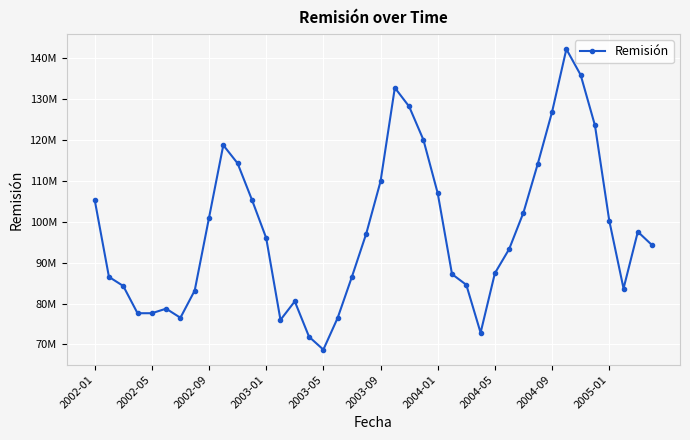

Does the chart have visible grid lines?

Yes